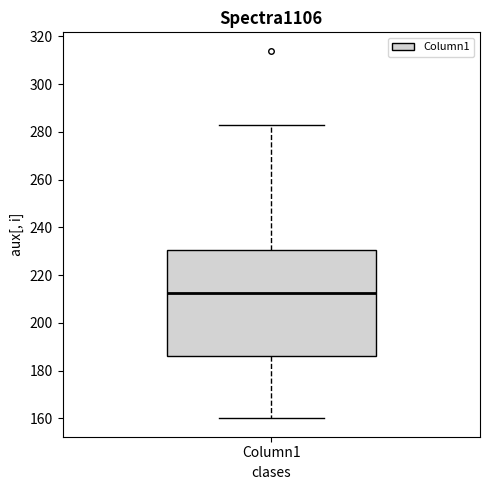

Read this box plot against the y-axis: the position of the median line, the range covered by the box, and the ends of both whiskers. The values are not printed on the chart, so give them approximately, as read against the axis.

median 212, box 186 to 230, whiskers 160 to 284